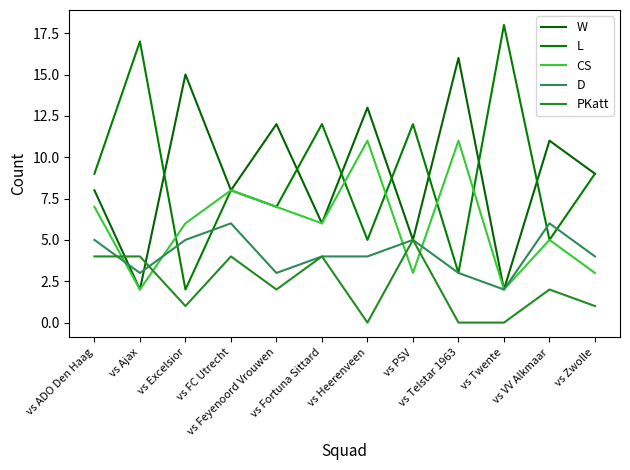

What is the label of the 7th point from the left?

vs Heerenveen